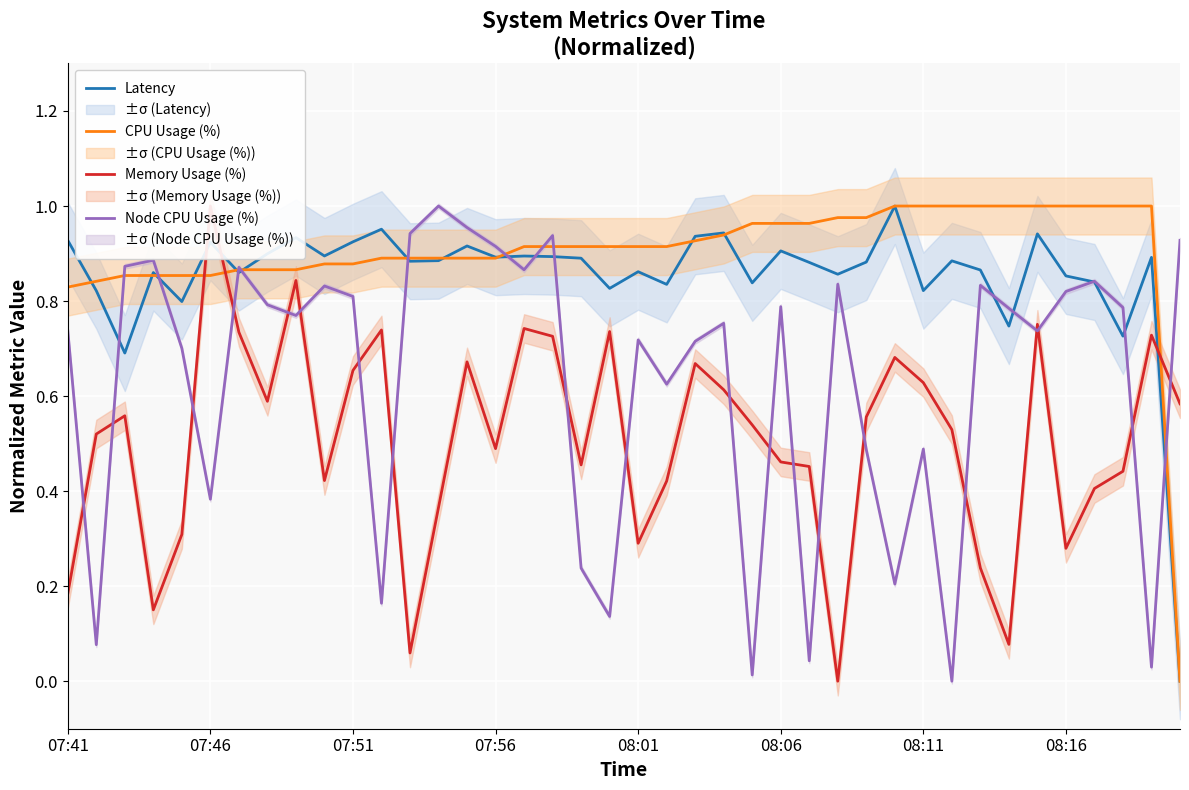

How many lines are shown in the chart?

4